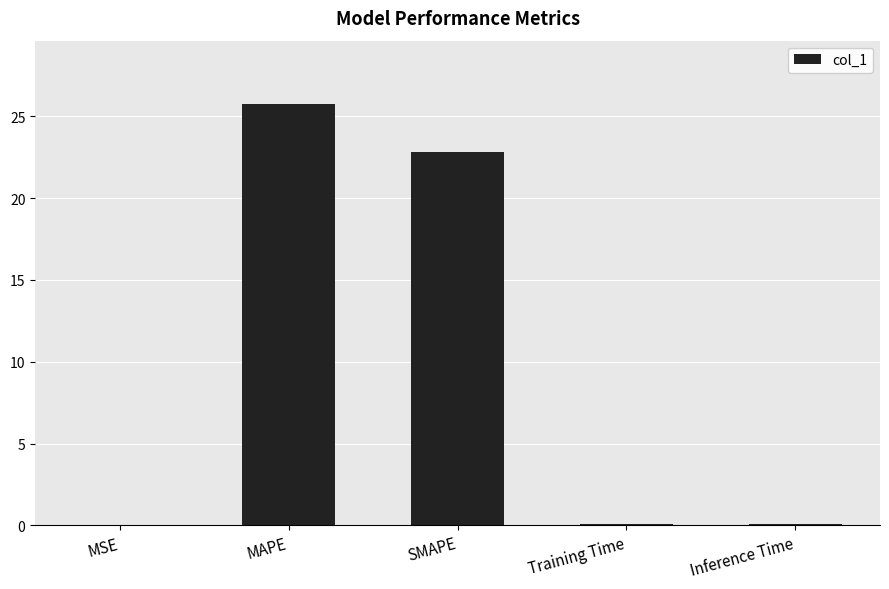

What is the sum of all values?

48.8